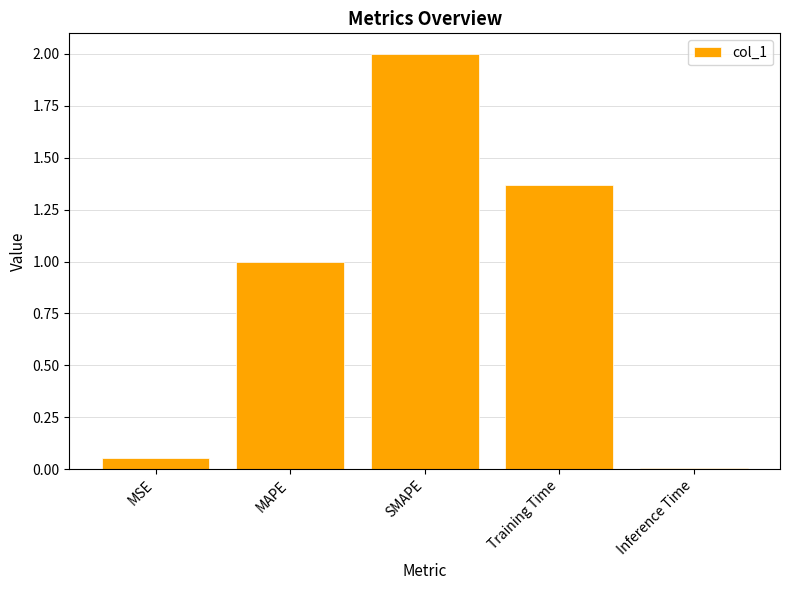

List the labels in order of value, largest first.

SMAPE, Training Time, MAPE, MSE, Inference Time